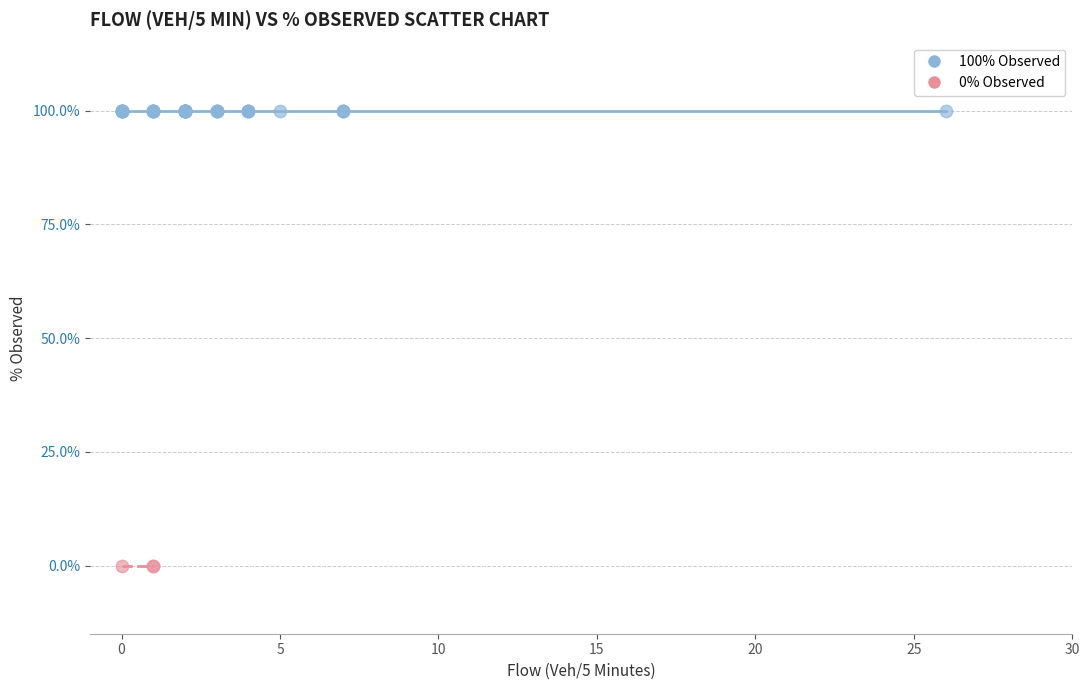

Which series reaches the maximum Y coordinate?

100% Observed